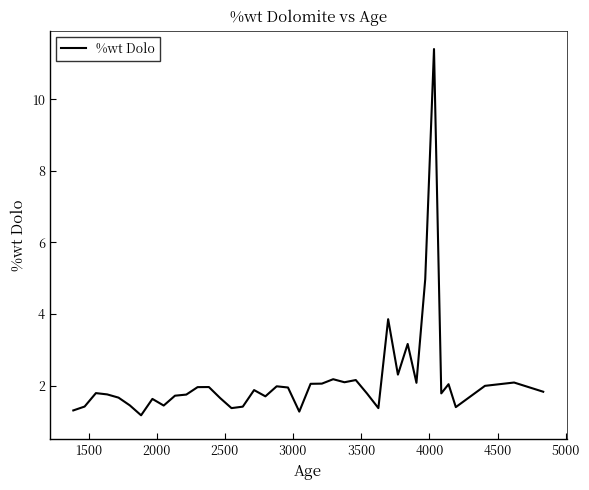

What is the difference between the maximum and minimum values?

10.2